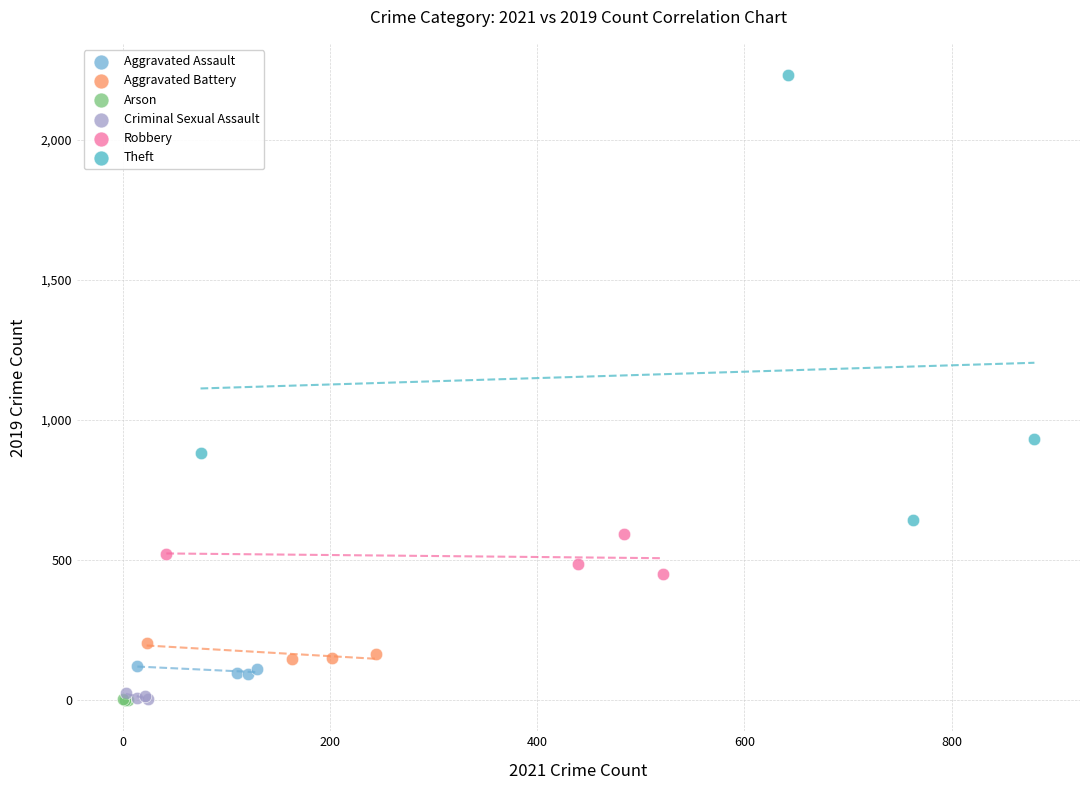

What are all the series names shown in the legend?

Aggravated Assault, Aggravated Battery, Arson, Criminal Sexual Assault, Robbery, Theft